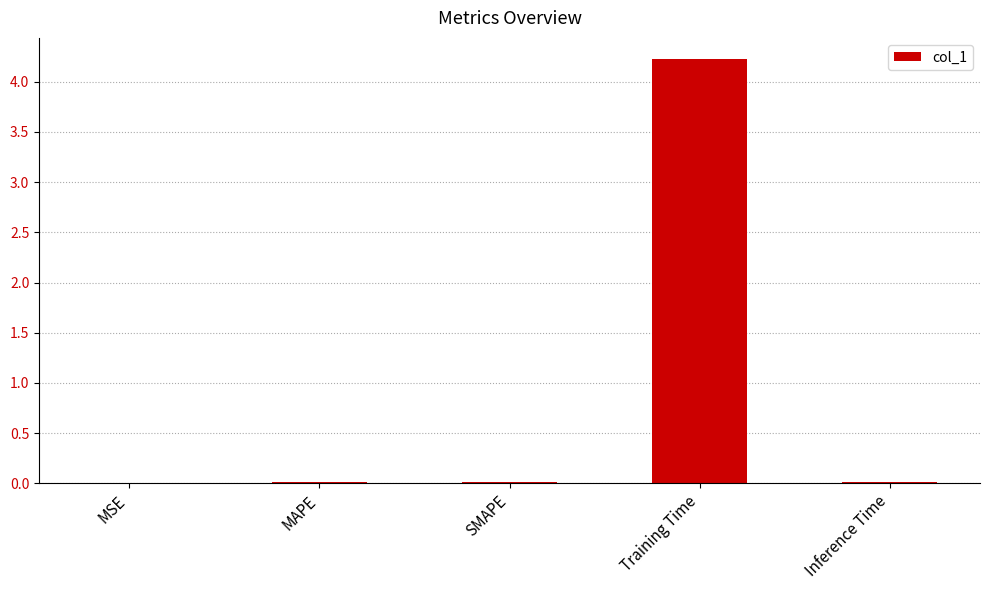

What is the sum of all values?

4.3